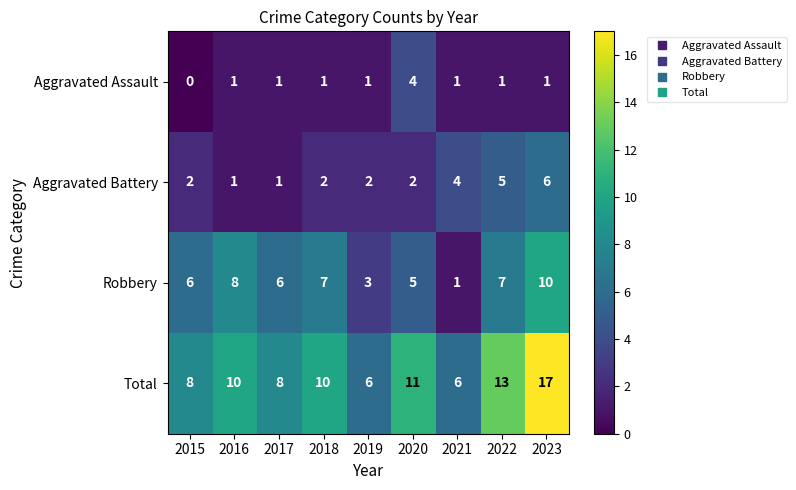

At which category is the sum across all series the highest?

2023